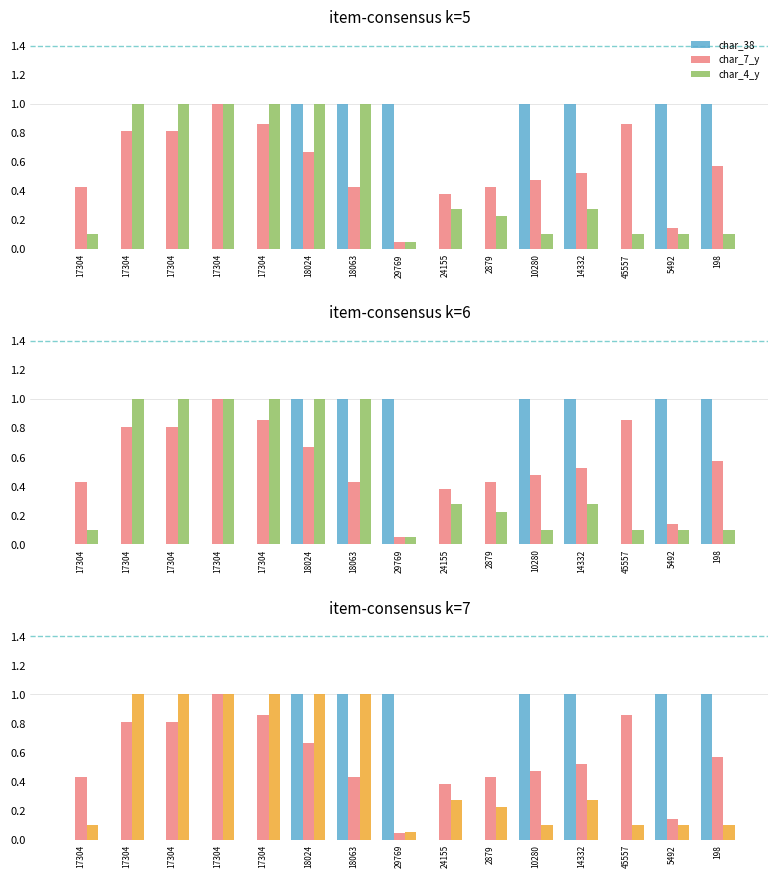

Reading right to left, list all the values displayed in this chart.

char_38: 1.0	1.0	0.0	1.0	1.0	0.0	0.0	1.0	1.0	1.0	0.0	0.0	0.0	0.0	0.0
char_7_y: 0.6	0.1	0.9	0.5	0.5	0.4	0.4	0.0	0.4	0.7	0.9	1.0	0.8	0.8	0.4
char_4_y: 0.1	0.1	0.1	0.3	0.1	0.2	0.3	0.1	1.0	1.0	1.0	1.0	1.0	1.0	0.1